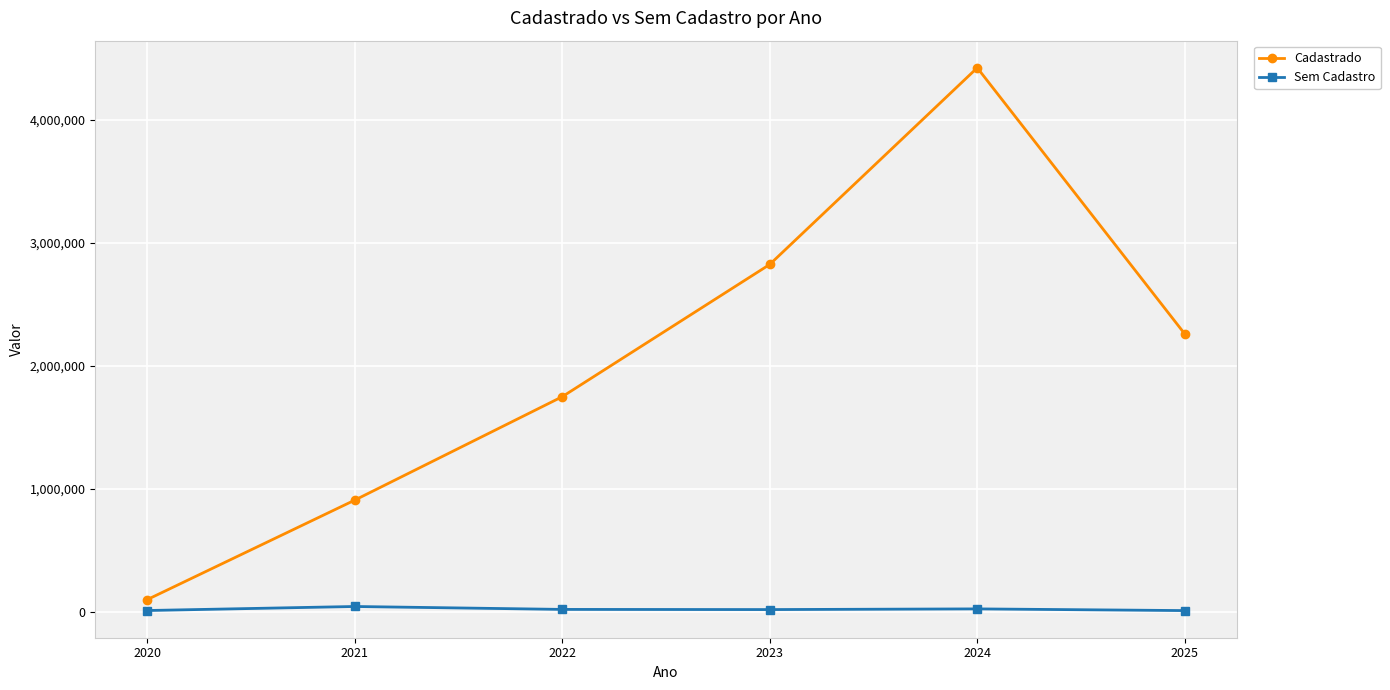

True or false: Cadastrado and Sem Cadastro intersect in this chart.

False